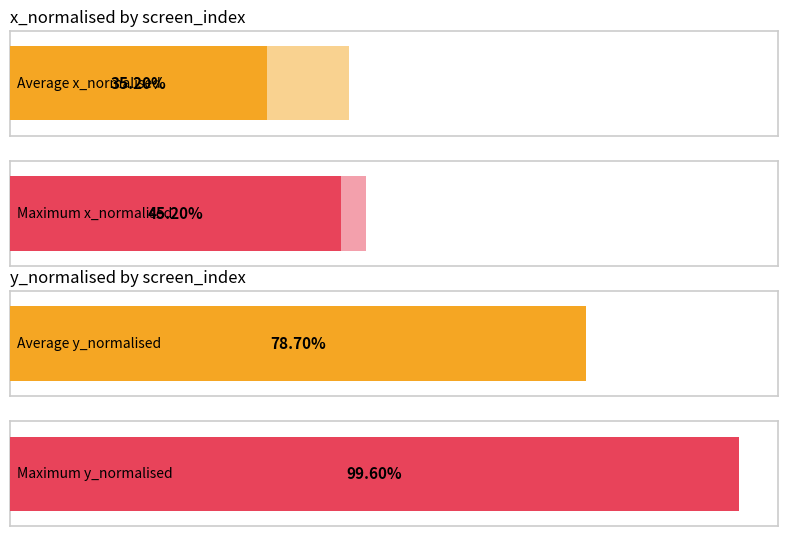

Rank the series by their maximum value, from highest to lowest.

avg_y, avg_x